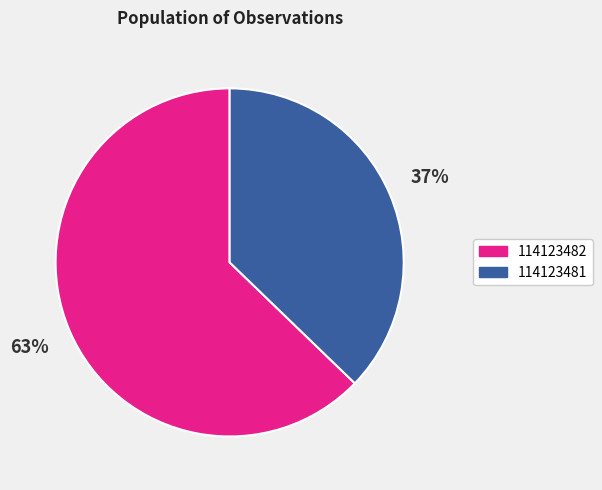

To the nearest percent, what is the difference between the 114123482 and 114123481 slice percentages?

26%